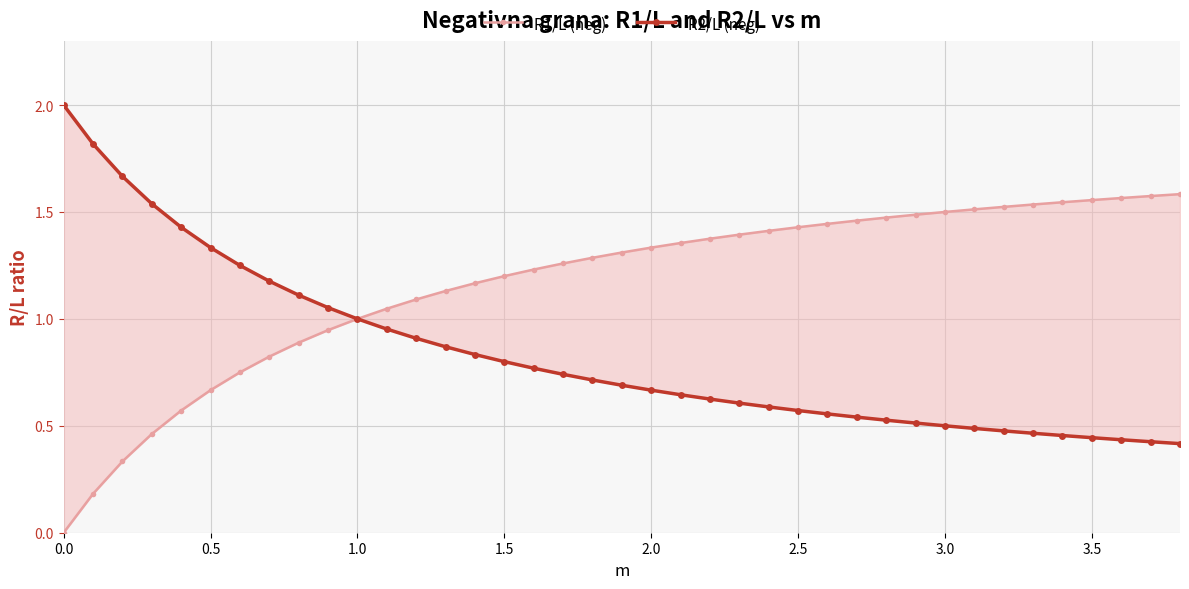

Which series has the largest total across all categories?

R1/L (neg)